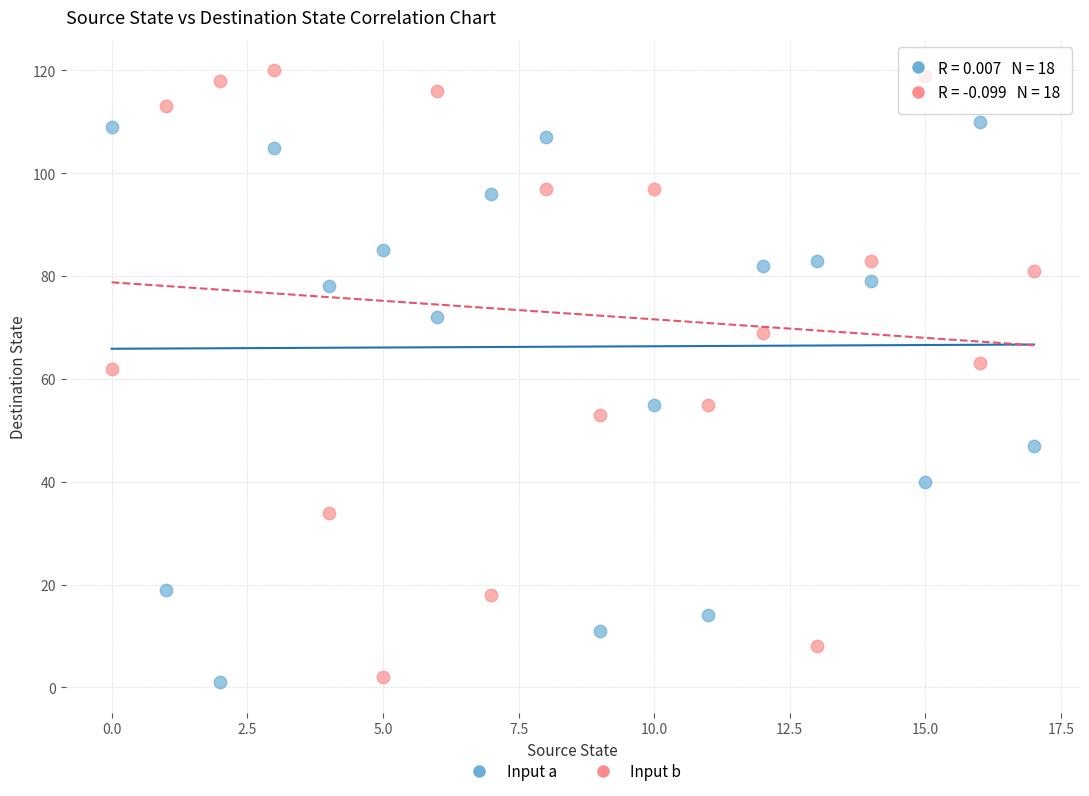

Across all data points, what is the range of Y values (max minus min)?

119